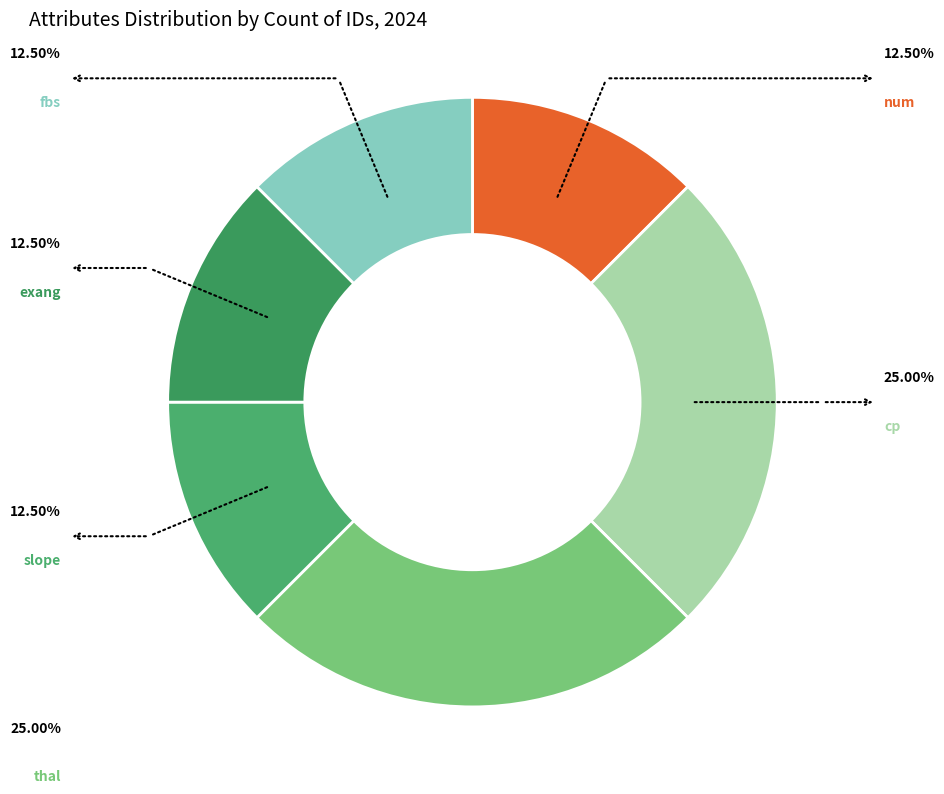

Approximately how many times larger is the value at slope compared to exang?

1.0